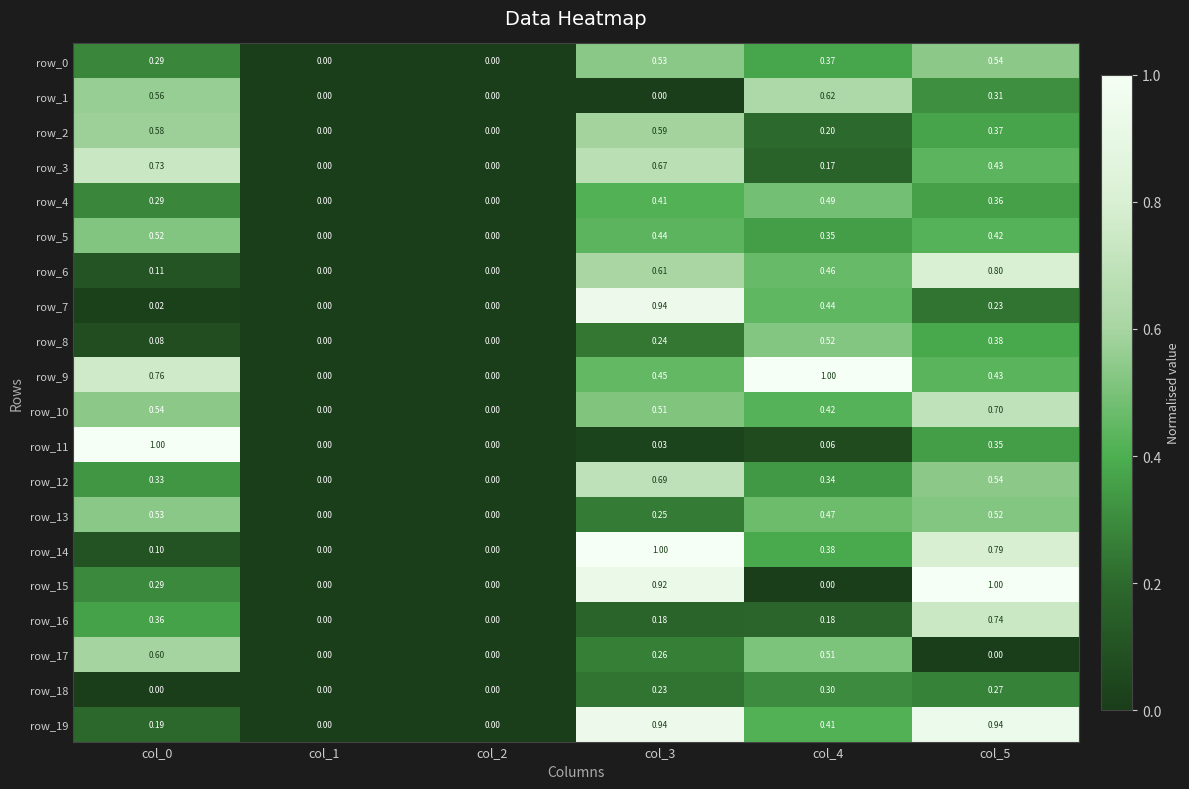

How many data points does each series have?

6